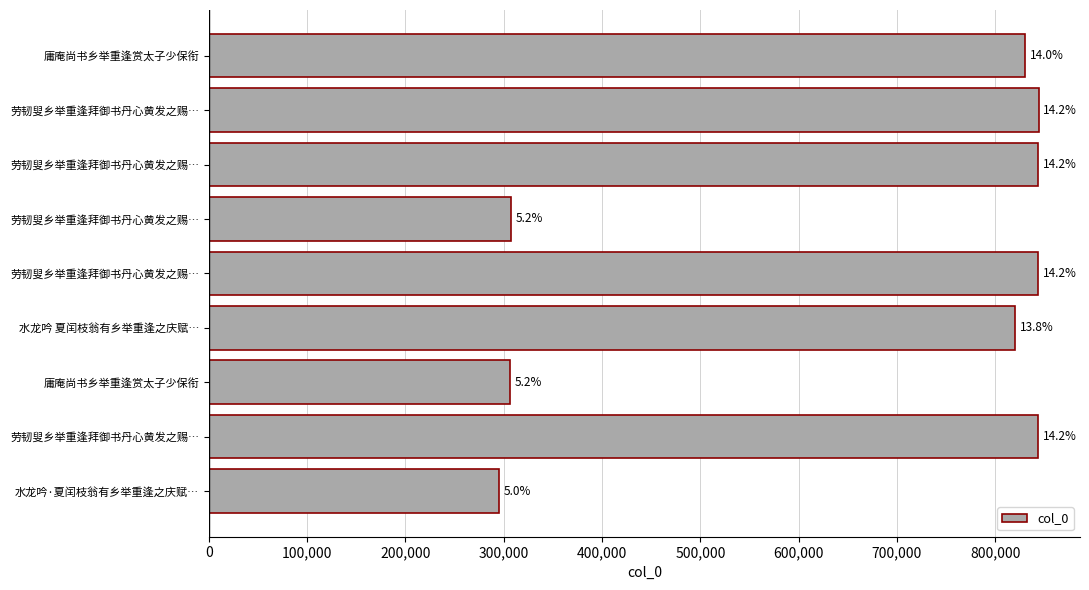

What is the maximum value shown in the chart?

843992